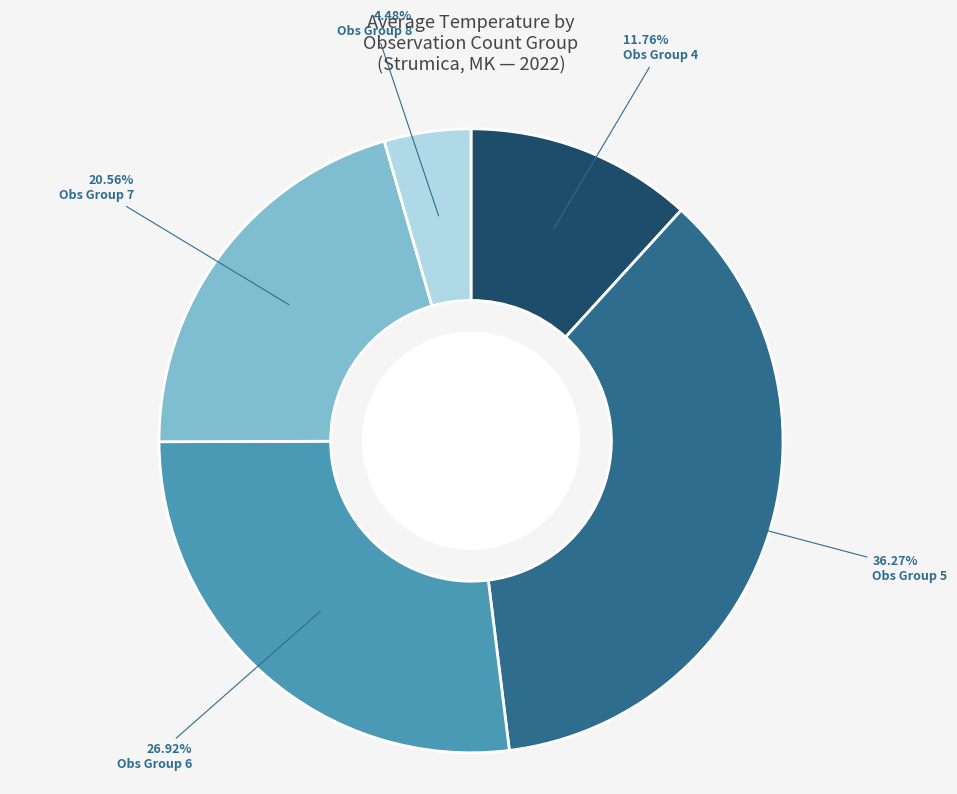

Between Obs Group 8 and Obs Group 4, which is larger?

Obs Group 4